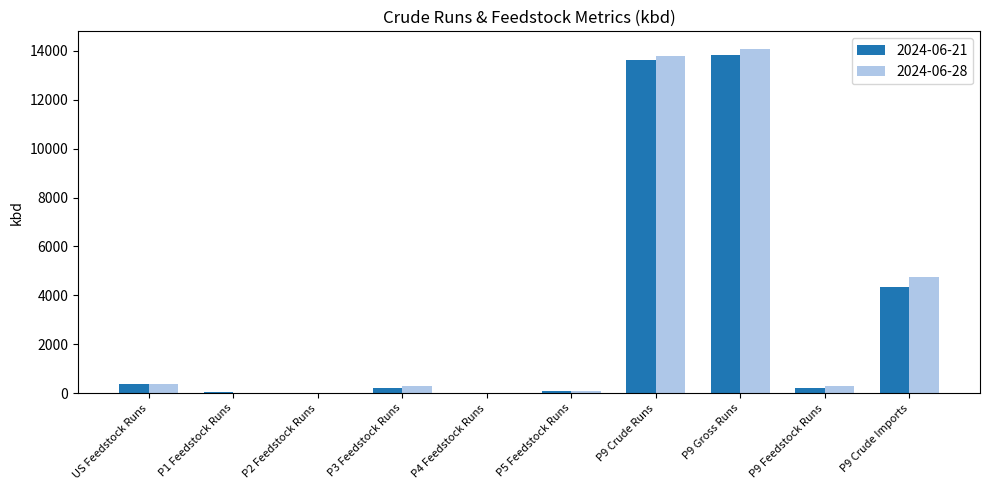

What is the sum of the 2024-06-21 values at P5 Feedstock Runs and P4 Feedstock Runs?

87